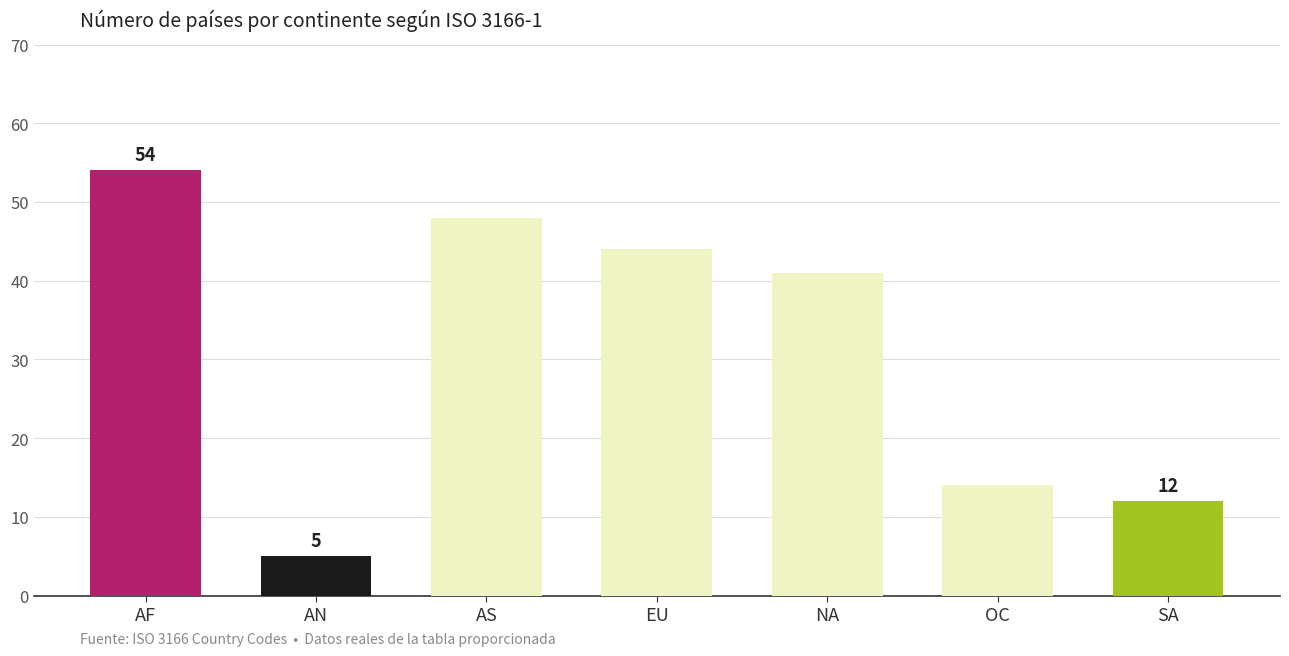

What is the average value?

31